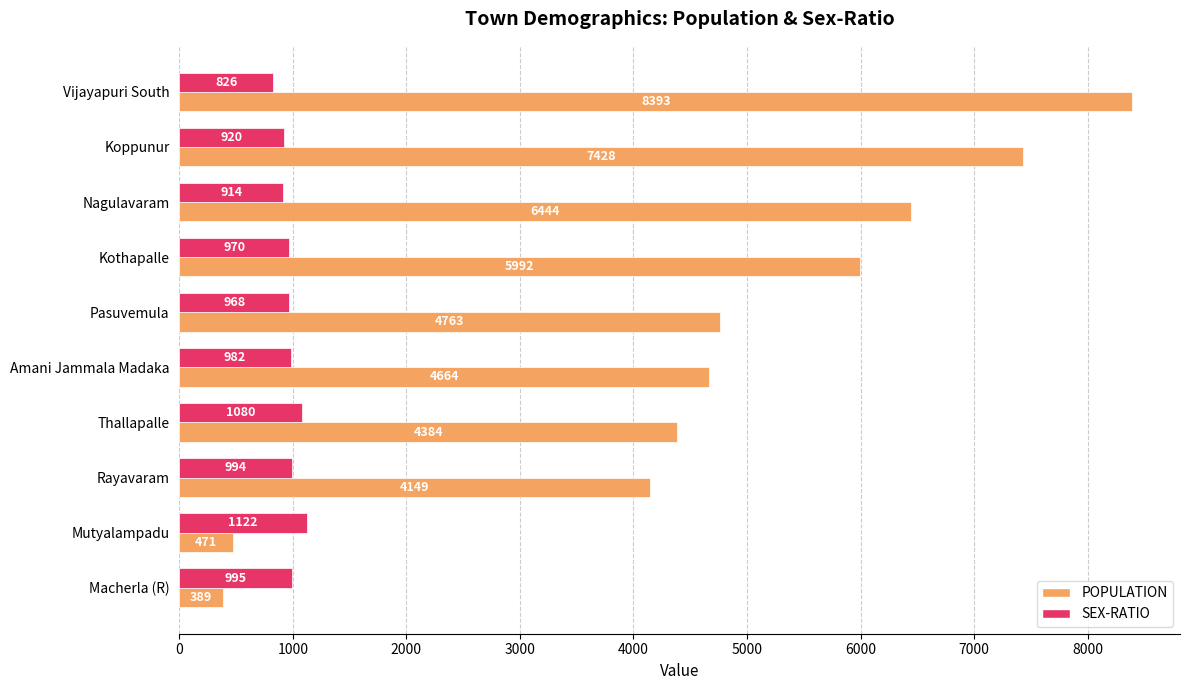

What is the sum of the POPULATION values at Kothapalle and Mutyalampadu?

6463